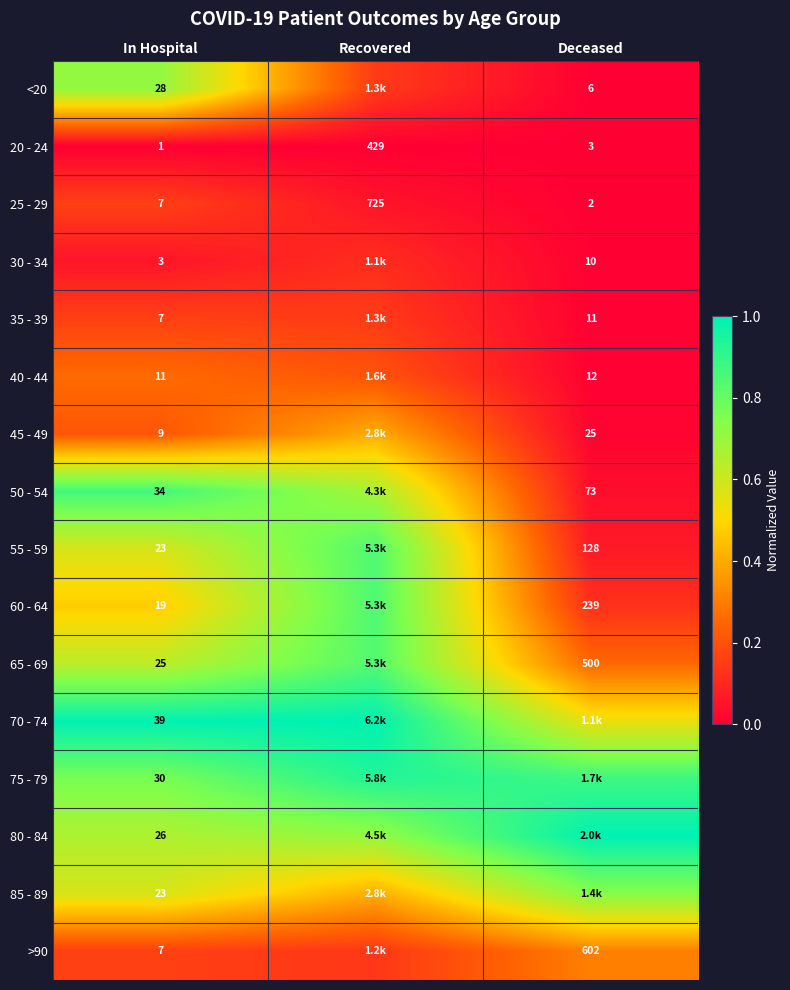

What is the sum of the 65 - 69 values at In Hospital and Recovered?

1.5